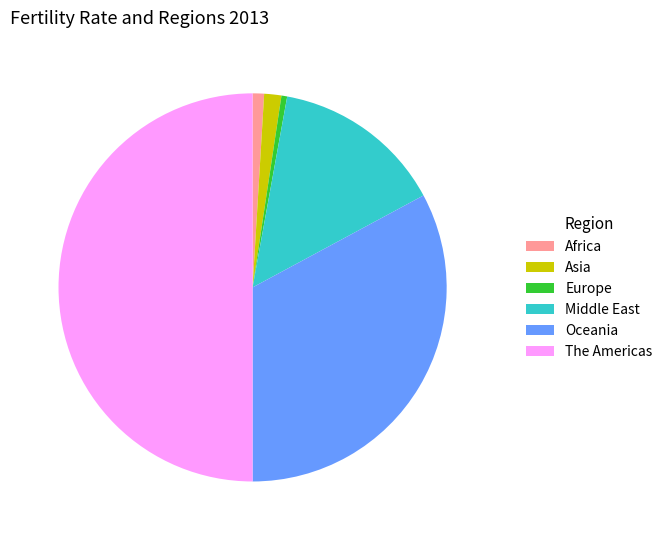

Do Africa and Middle East together represent more than half of the pie?

No